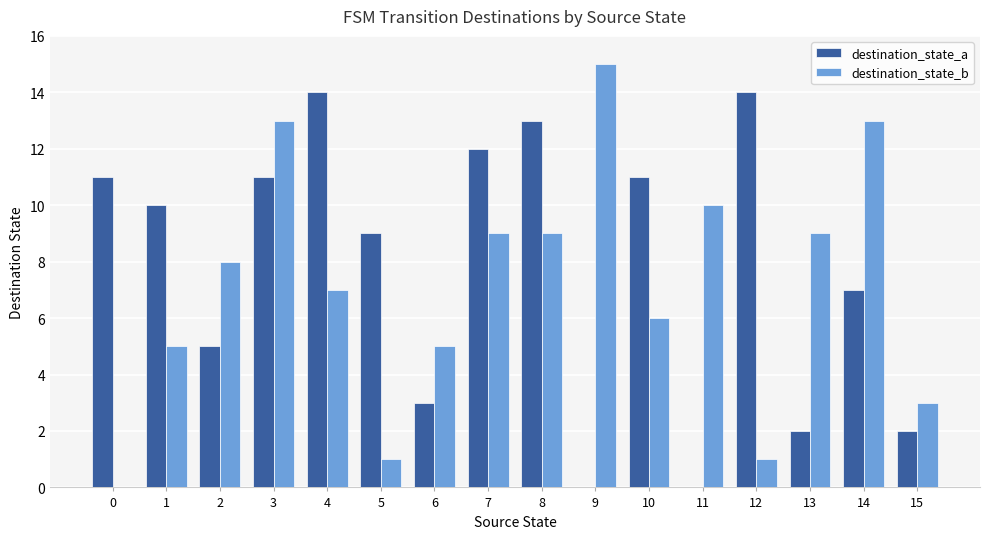

Where is destination_state_a nearest to the value 7?

14